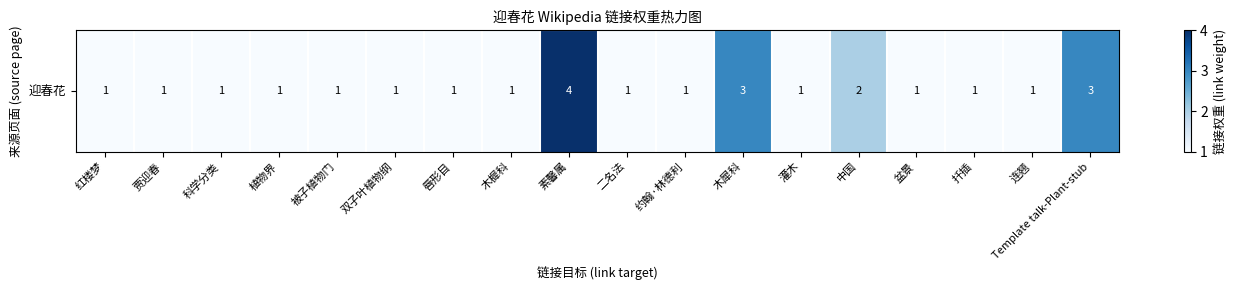

Is it true that the value at 木犀科 is 3?

True